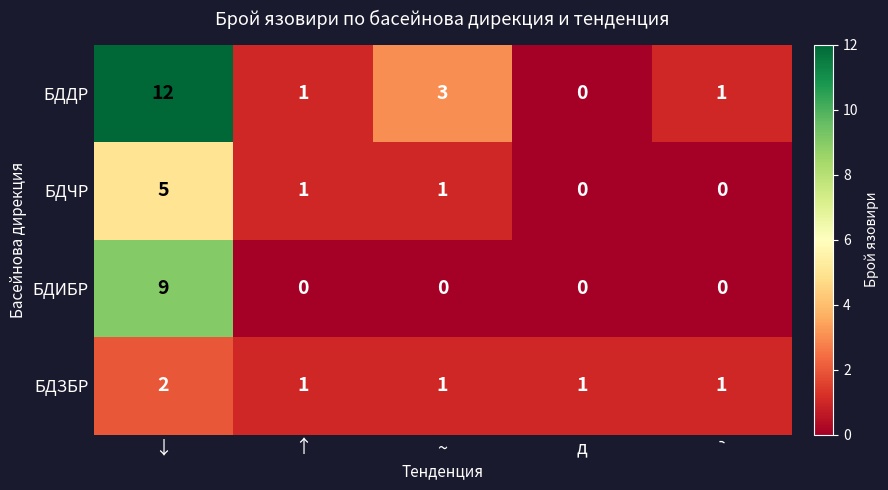

What is the difference between the highest and lowest values at ↓?

10